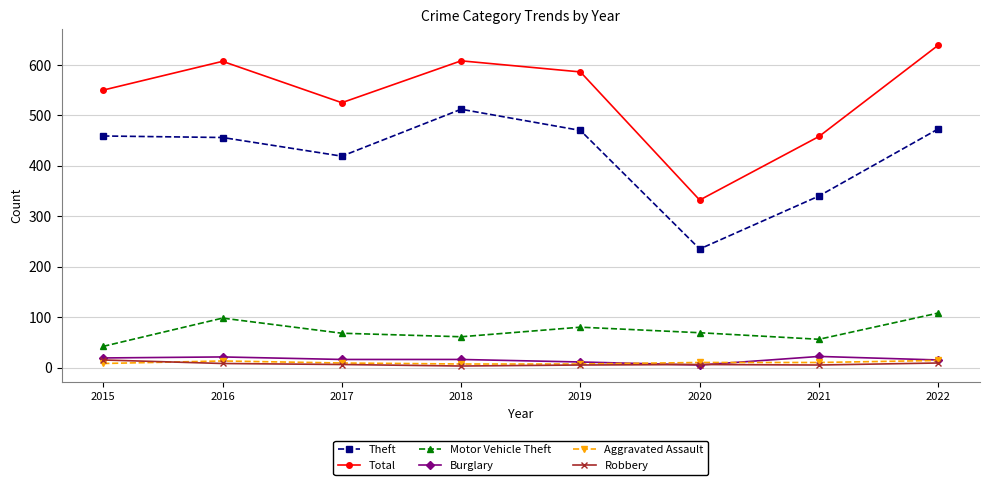

In Total, how many points are lower than both neighbors (excluding endpoints)?

2